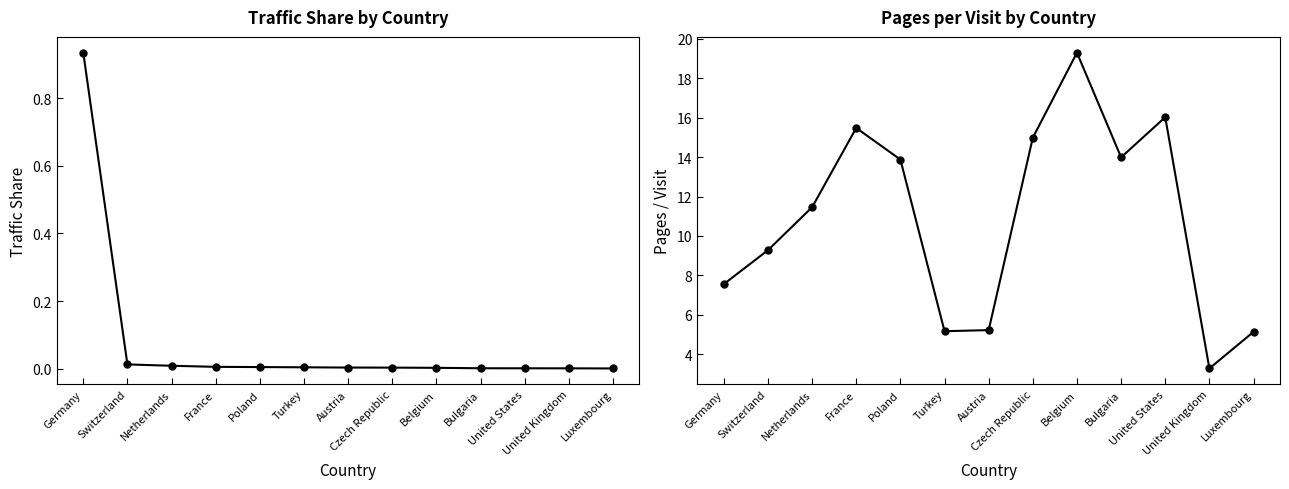

True or false: Traffic share and Pages / Visit cross at least once.

False